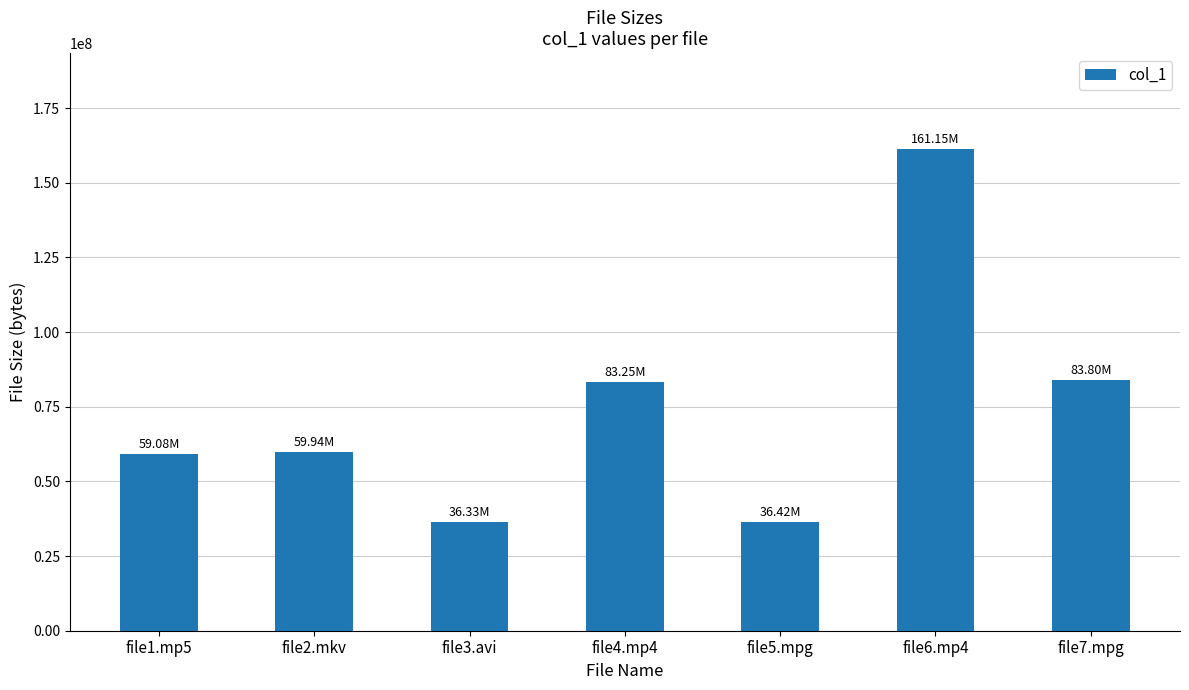

What is the minimum value shown in the chart?

36325094